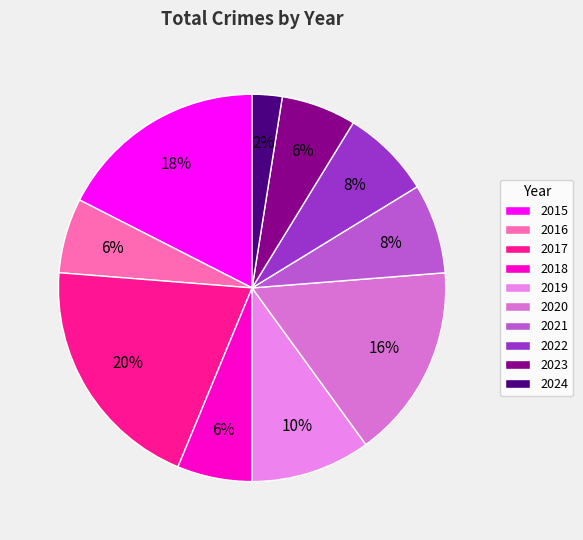

Does 2015 represent more than half of the total?

No